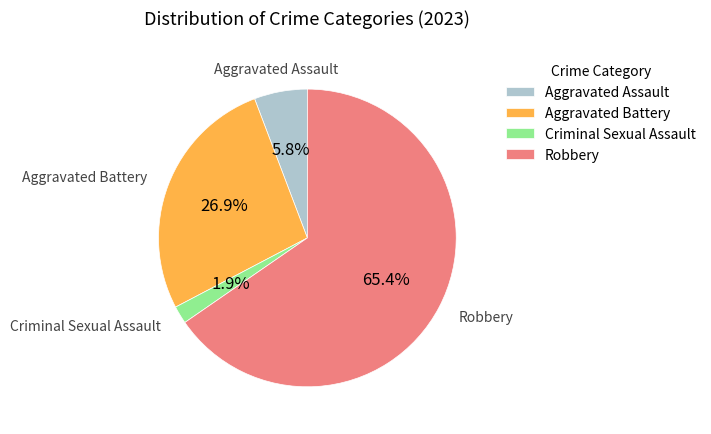

Which category has the smallest portion of the pie?

Criminal Sexual Assault